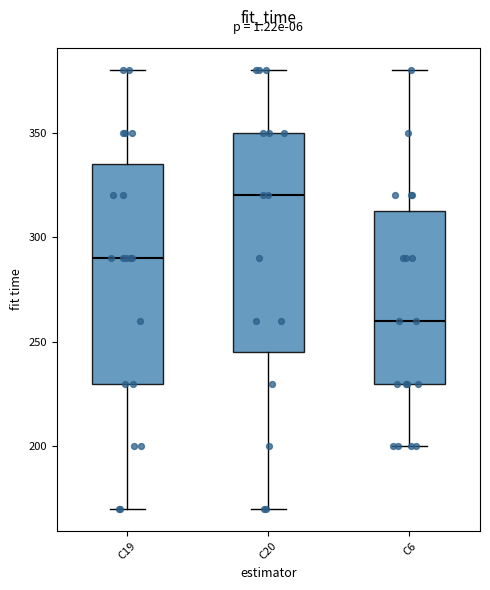

Where is the lower edge of the box for C6 on the y-axis? The values are not printed on the chart, so give them approximately, as read against the axis.

230